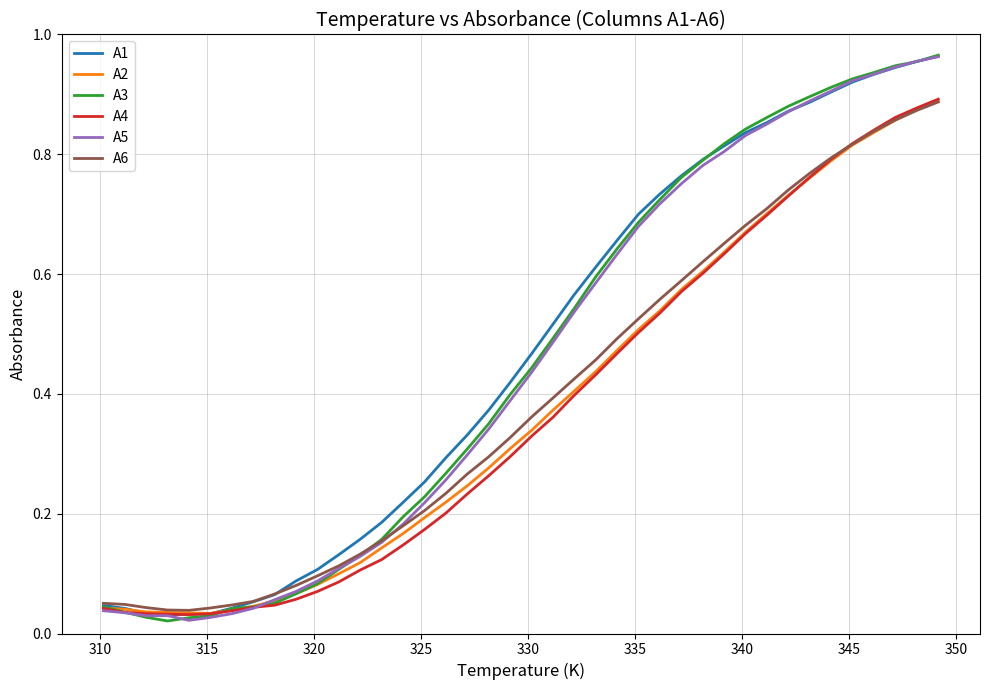

At how many categories does at least one series exceed 0?

40